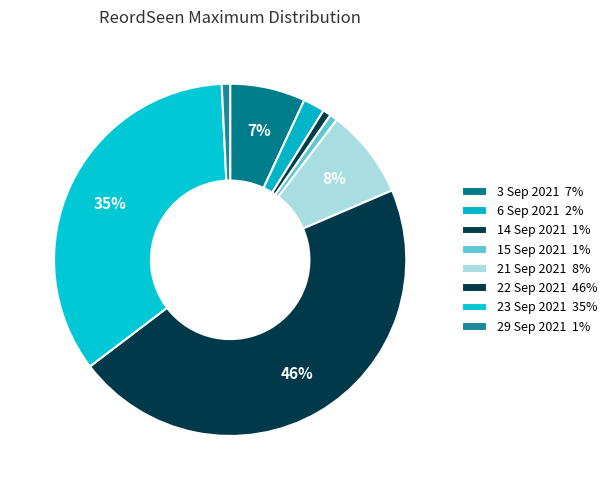

How many segments does this pie chart have?

8